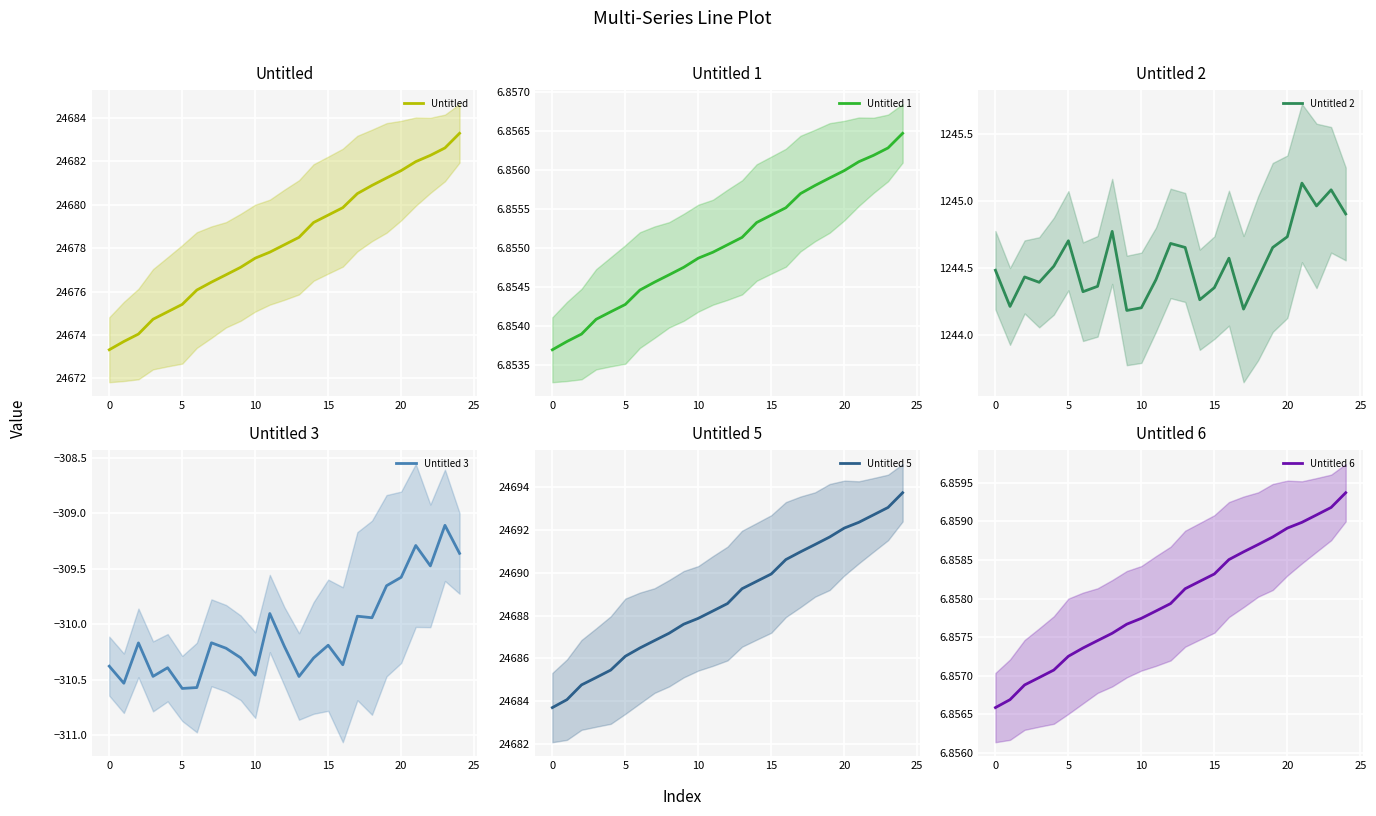

True or false: Untitled 5 and Untitled 3 cross at least once.

False